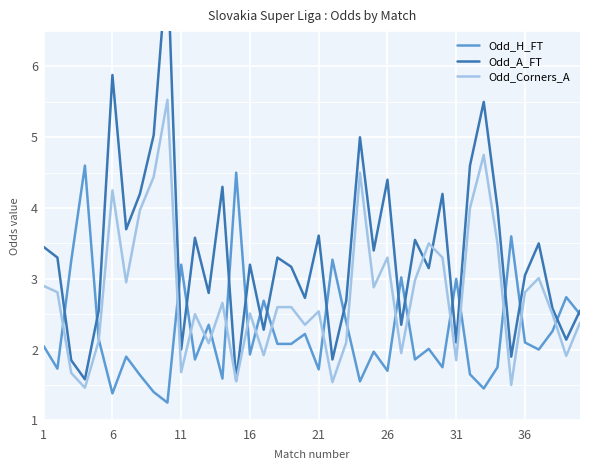

Reading left to right, what are all the values shown in this chart?

Odd_H_FT: 2.0	1.7	3.2	4.6	2.1	1.4	1.9	1.6	1.4	1.2	3.2	1.9	2.4	1.6	4.5	1.9	2.7	2.1	2.1	2.2	1.7	3.3	2.4	1.6	2.0	1.7	3.0	1.9	2.0	1.8	3.0	1.6	1.4	1.8	3.6	2.1	2.0	2.3	2.7	2.5
Odd_A_FT: 3.5	3.3	1.9	1.6	2.5	5.9	3.7	4.2	5.0	7.5	2.0	3.6	2.8	4.3	1.6	3.2	2.3	3.3	3.2	2.7	3.6	1.9	2.7	5.0	3.4	4.4	2.4	3.5	3.1	4.2	2.1	4.6	5.5	4.0	1.9	3.0	3.5	2.6	2.1	2.5
Odd_Corners_A: 2.9	2.8	1.7	1.5	2.1	4.2	3.0	4.0	4.4	5.5	1.7	2.5	2.1	2.7	1.6	2.5	1.9	2.6	2.6	2.4	2.5	1.5	2.1	4.5	2.9	3.3	1.9	3.0	3.5	3.3	1.9	4.0	4.8	3.5	1.5	2.8	3.0	2.5	1.9	2.4